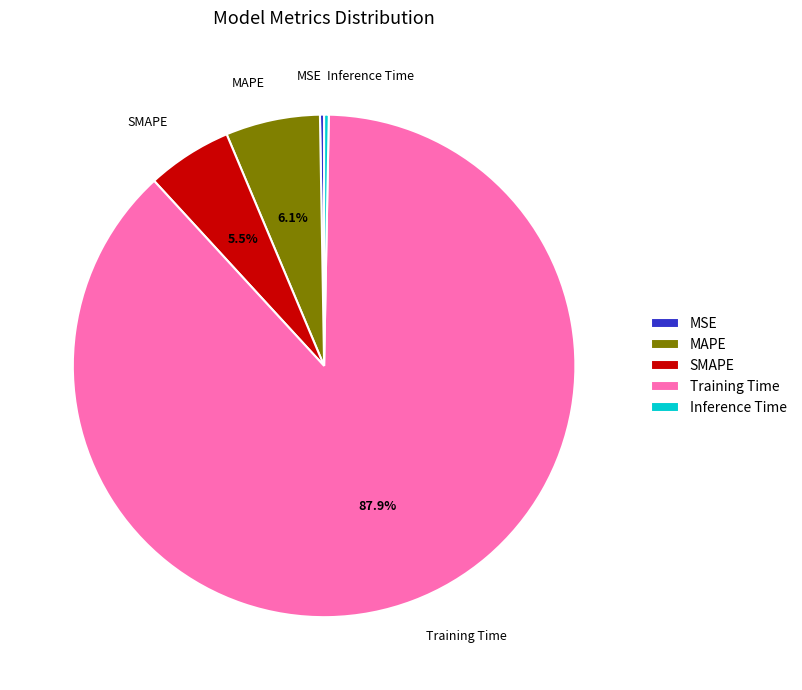

Between Inference Time and SMAPE, which is larger?

SMAPE